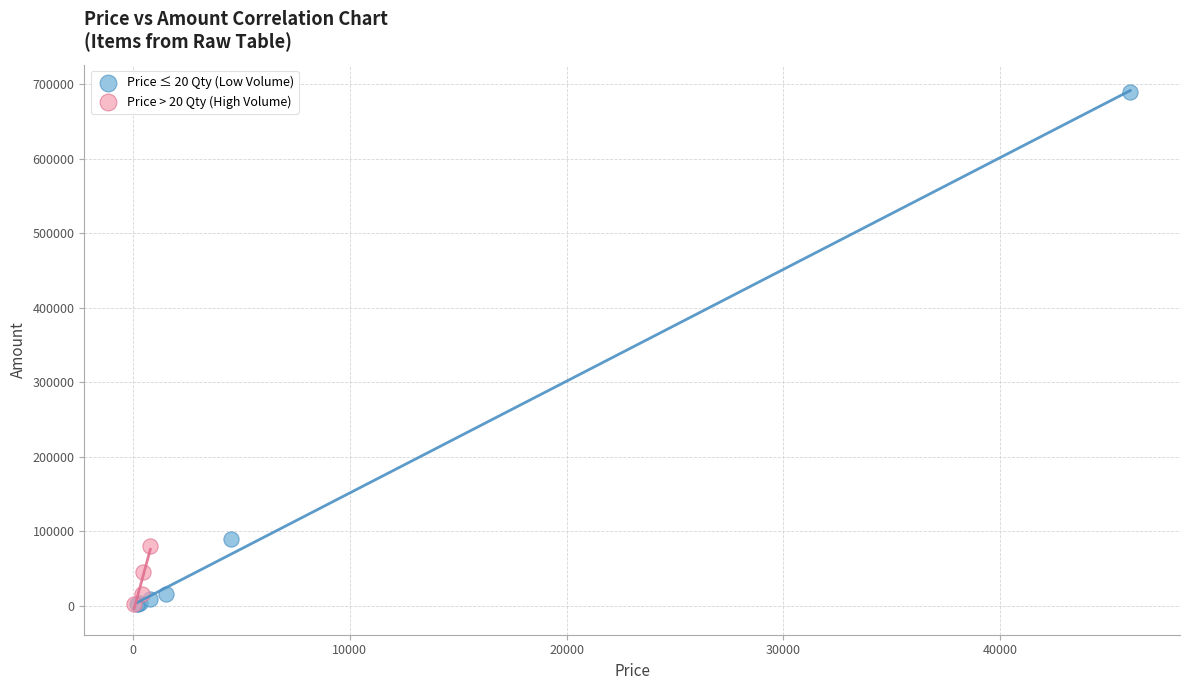

Which series reaches the maximum Y coordinate?

Price ≤ 20 Qty (Low Volume)